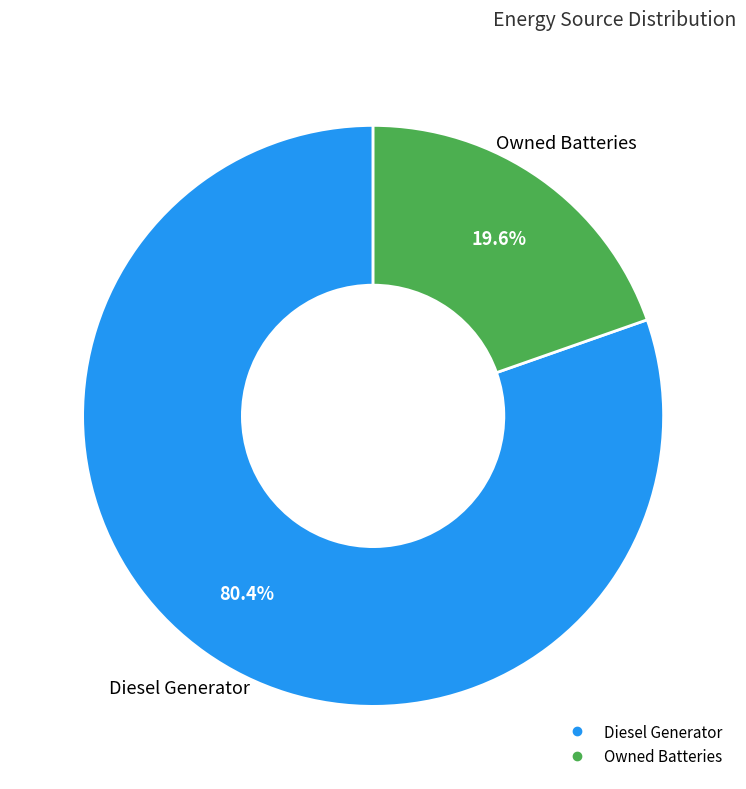

Is there any slice that represents more than half of the pie?

Yes